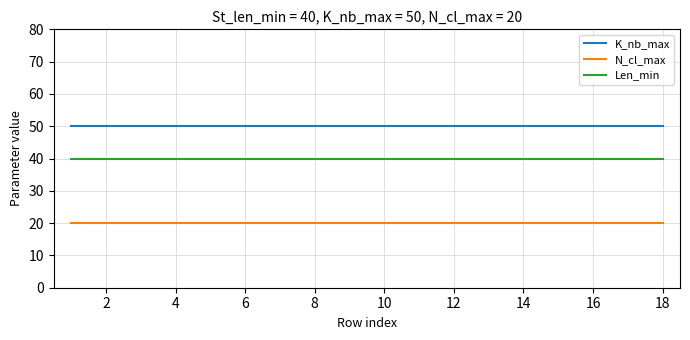

True or false: Len_min and K_nb_max intersect in this chart.

False